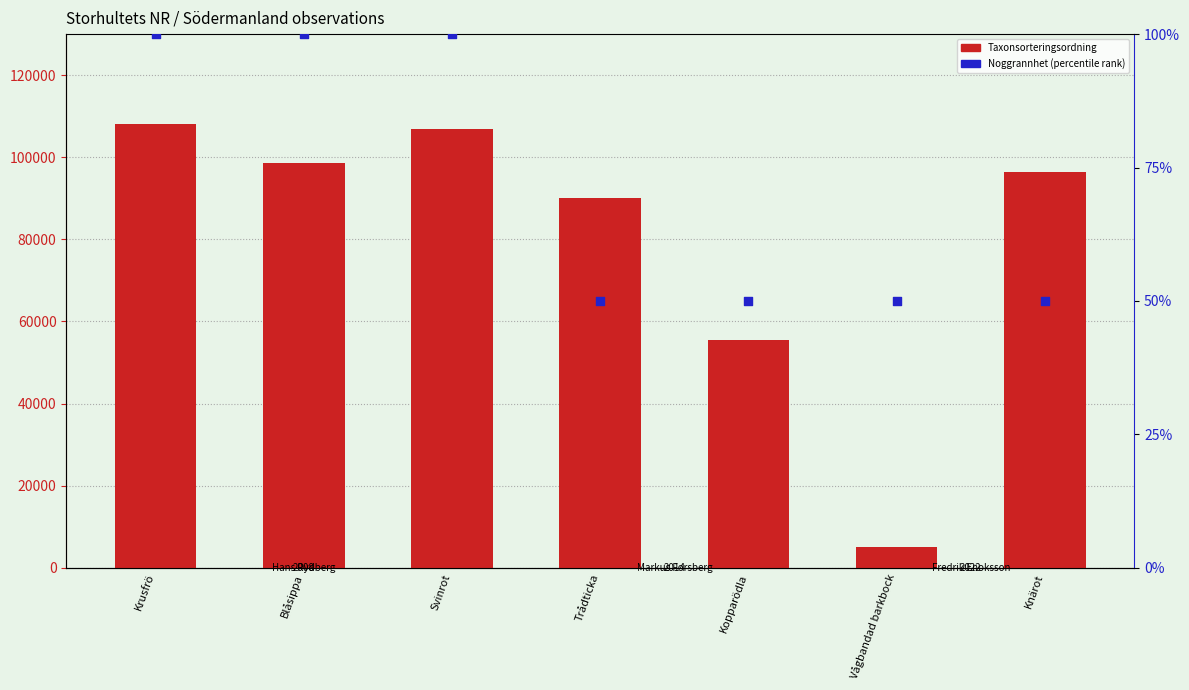

Which series has the largest total across all categories?

Taxonsorteringsordning